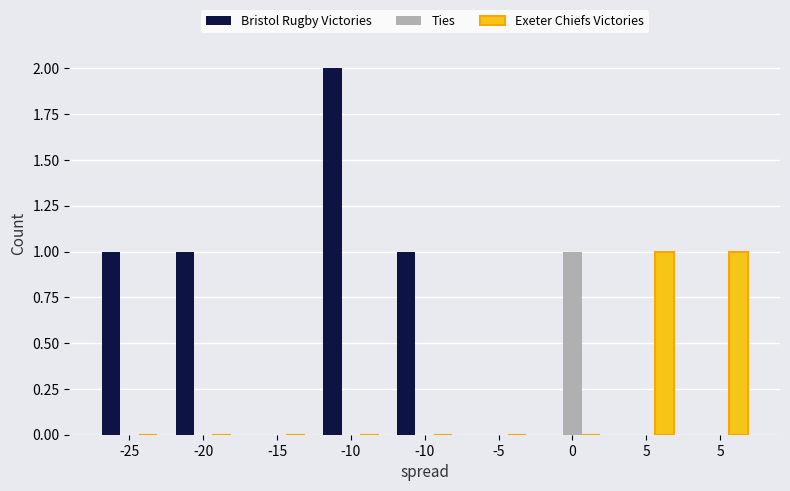

How many groups of bars are there?

9